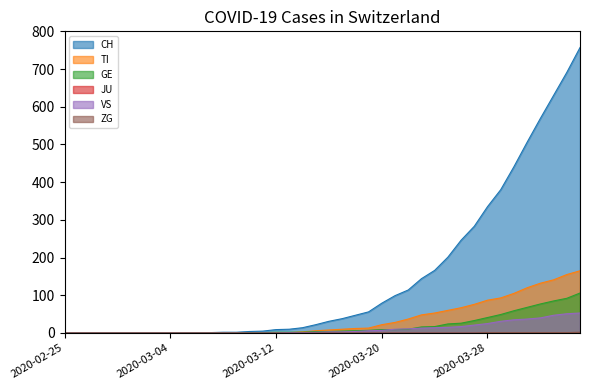

Which series changed the most between 2020-02-27 and 2020-03-26?

CH